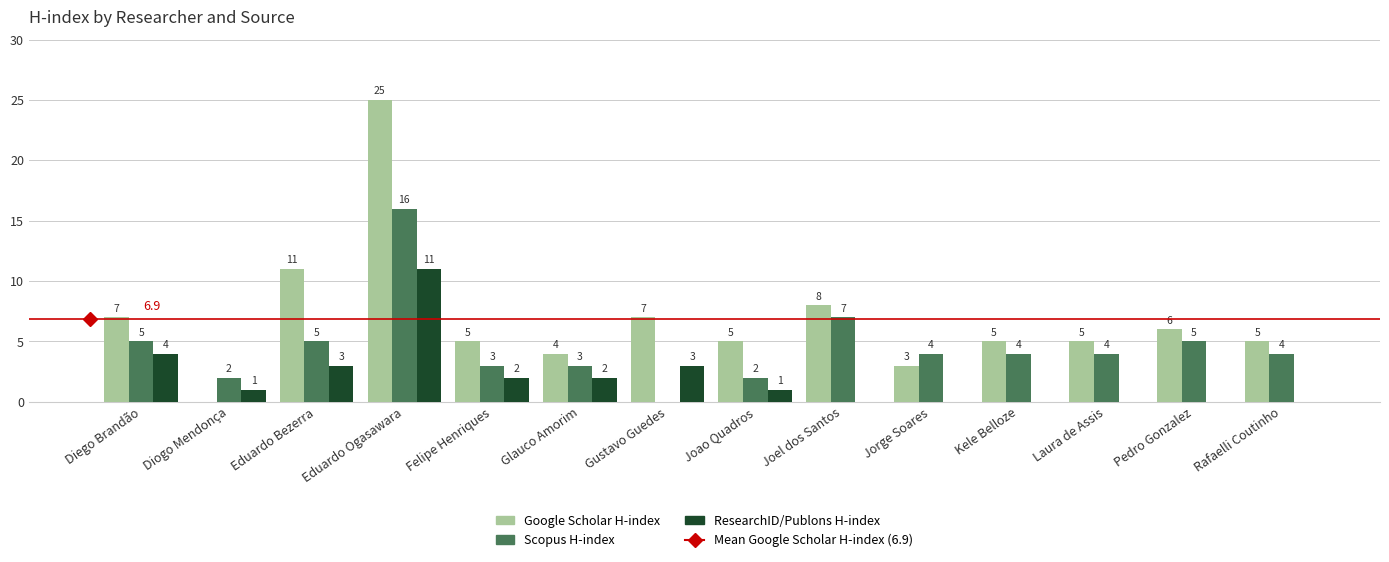

What is the maximum value shown in the chart?

25